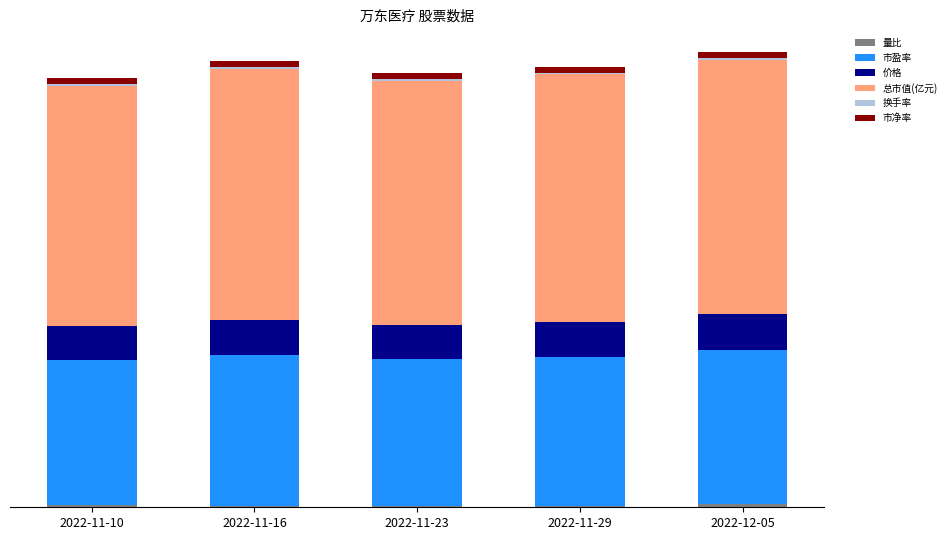

At which category is the sum across all series the highest?

2022-12-05